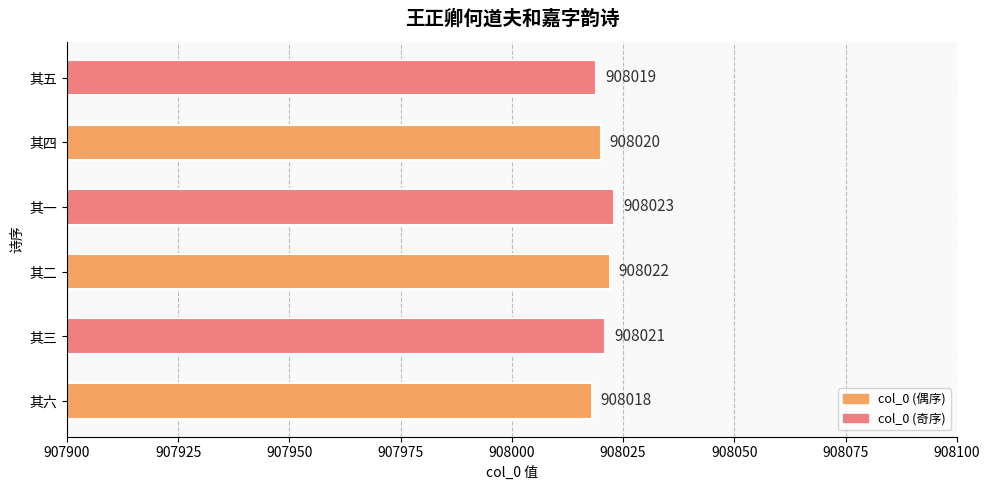

Rank the categories by value from highest to lowest.

其一, 其二, 其三, 其四, 其五, 其六